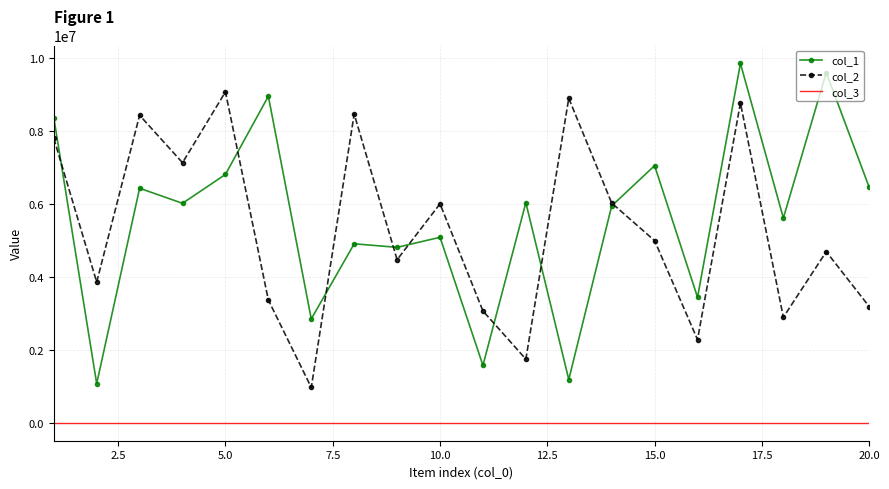

True or false: col_1 and col_3 intersect in this chart.

False